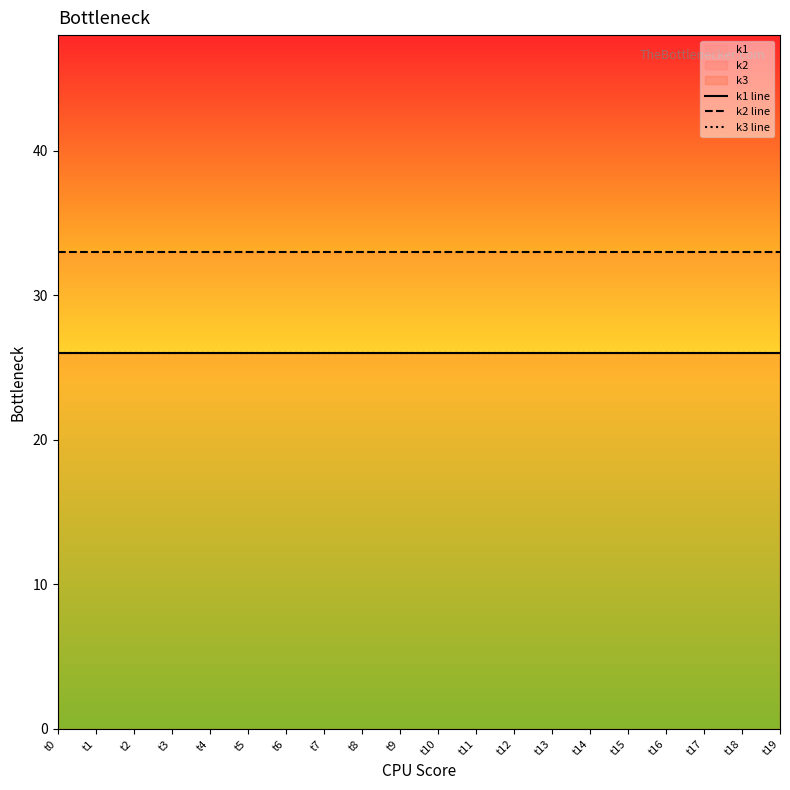

Which label corresponds to the largest value in the chart?

t0